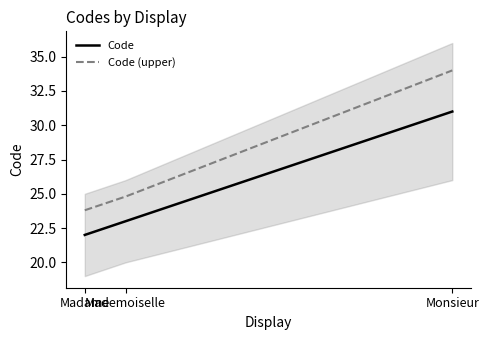

The Code (upper) series shows 46.9 at Monsieur. True or false?

False